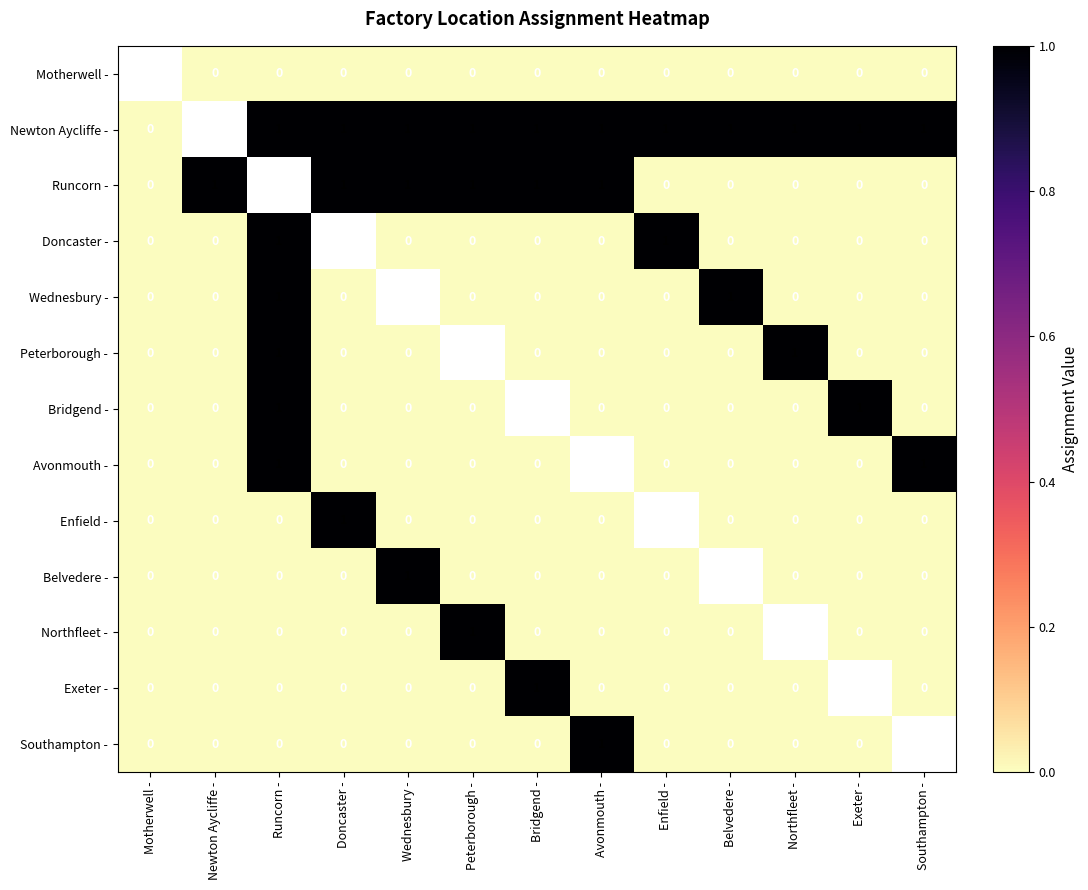

Is it true that Exeter - equals 1 at Bridgend -?

True